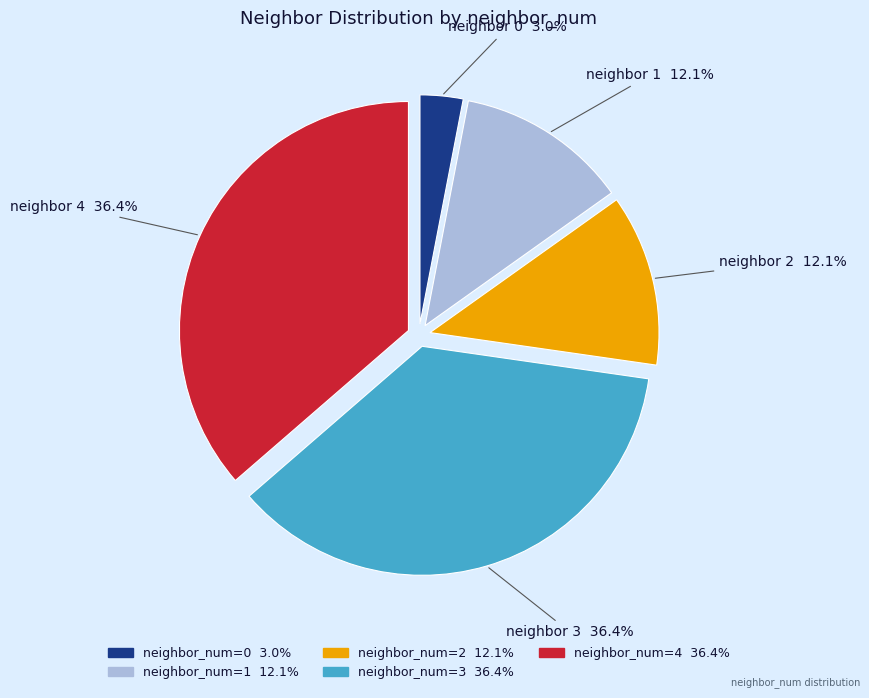

Does any single category account for the majority?

No